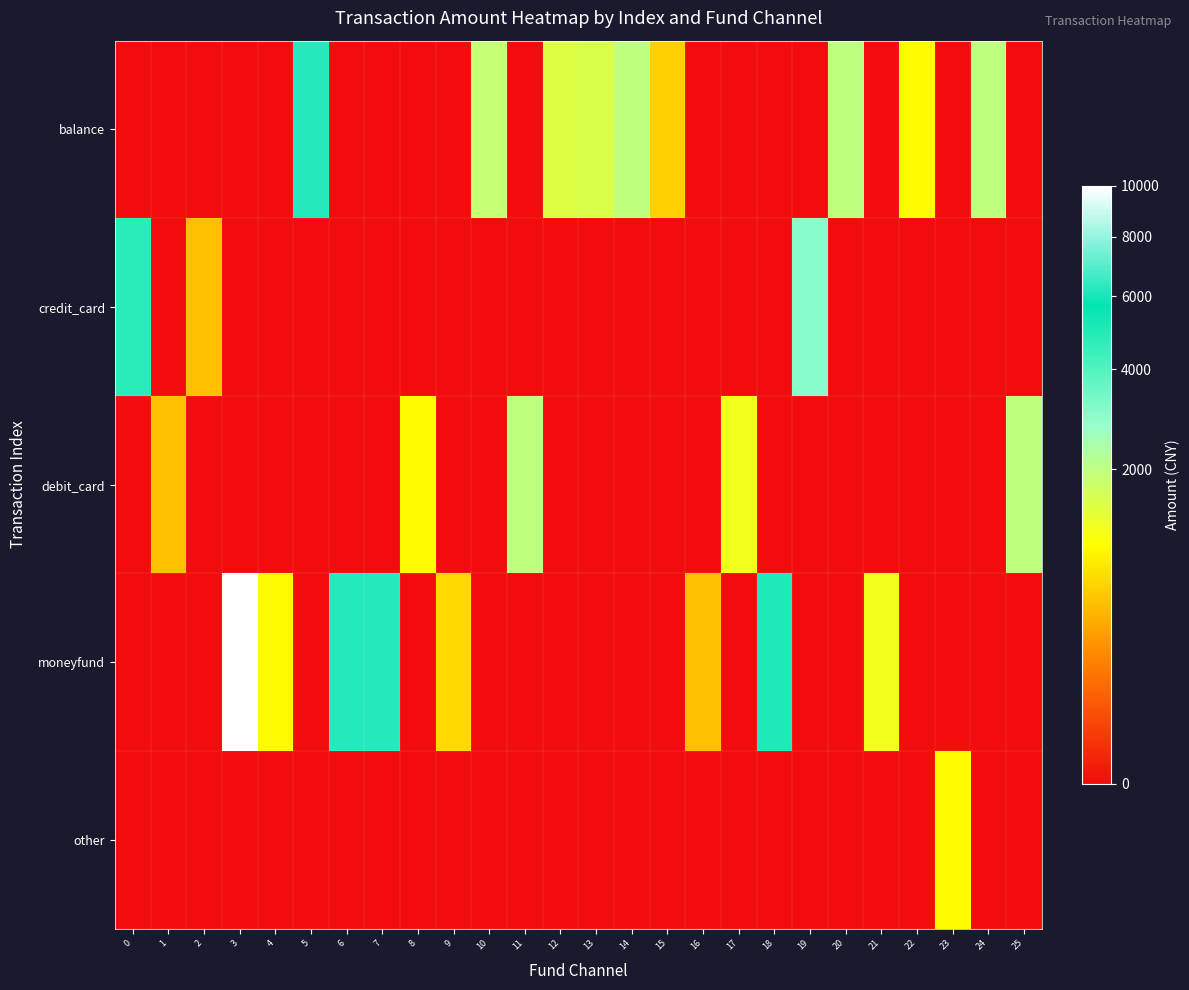

Reading left to right, transcribe all the data shown in this chart.

balance: 0=0	1=0	2=0	3=0	4=0	5=6200	6=0	7=0	8=0	9=0	10=1898	11=0	12=1500	13=1550	14=2000	15=600	16=0	17=0	18=0	19=0	20=2000	21=0	22=1000	23=0	24=2002	25=0
credit_card: 0=4760	1=0	2=500	3=0	4=0	5=0	6=0	7=0	8=0	9=0	10=0	11=0	12=0	13=0	14=0	15=0	16=0	17=0	18=0	19=3000	20=0	21=0	22=0	23=0	24=0	25=0
debit_card: 0=0	1=500	2=0	3=0	4=0	5=0	6=0	7=0	8=1001	9=0	10=0	11=2001	12=0	13=0	14=0	15=0	16=0	17=1200	18=0	19=0	20=0	21=0	22=0	23=0	24=0	25=1998
moneyfund: 0=0	1=0	2=0	3=10000	4=1000	5=0	6=6200	7=6200	8=0	9=690	10=0	11=0	12=0	13=0	14=0	15=0	16=500	17=0	18=5005	19=0	20=0	21=1200	22=0	23=0	24=0	25=0
other: 0=0	1=0	2=0	3=0	4=0	5=0	6=0	7=0	8=0	9=0	10=0	11=0	12=0	13=0	14=0	15=0	16=0	17=0	18=0	19=0	20=0	21=0	22=0	23=1000	24=0	25=0